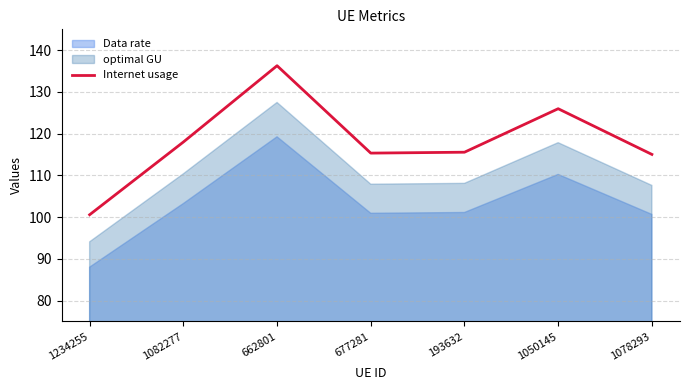

Reading left to right, what are all the values shown in this chart?

1234255=100.6	1082277=118.0	662801=136.3	677281=115.3	193632=115.6	1050145=126.0	1078293=115.0